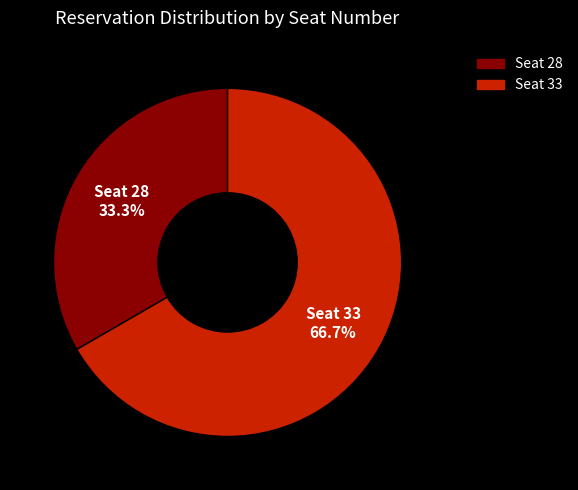

Approximately how many times larger is the value at Seat 33 compared to Seat 28?

2.0